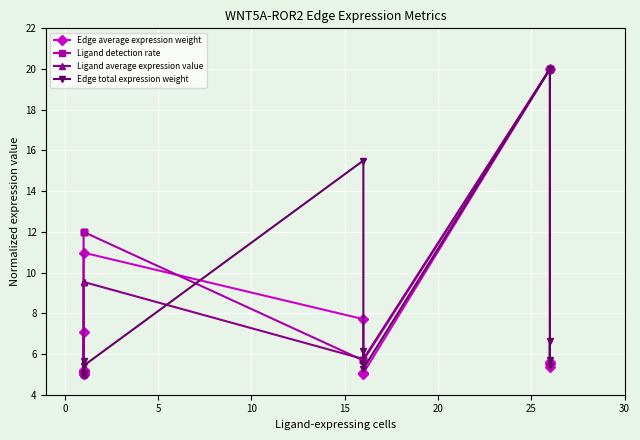

At how many categories does at least one series exceed 14?

5